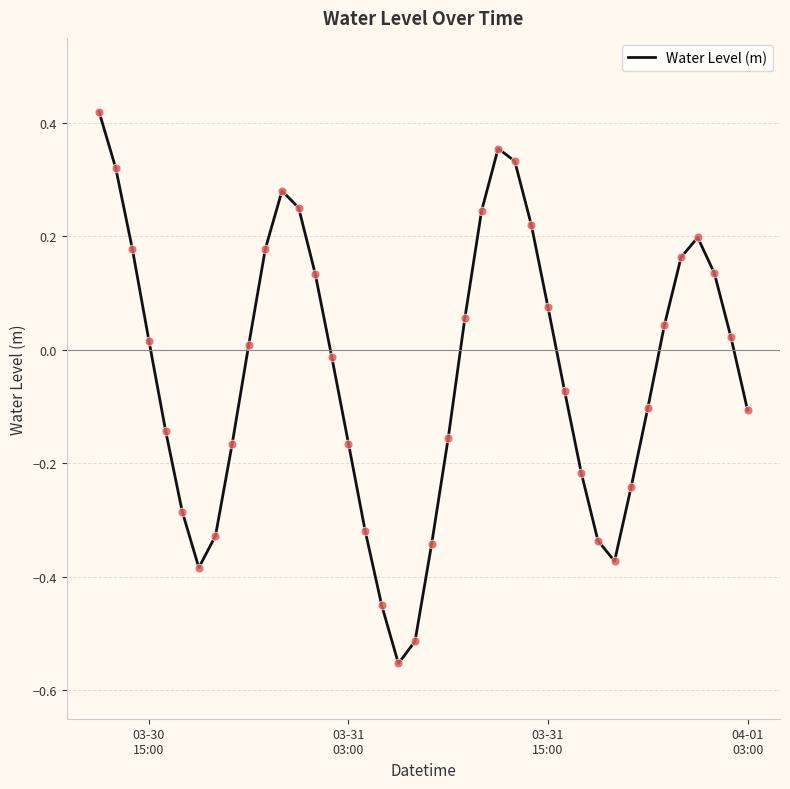

What is the difference between the maximum and minimum values?

1.0